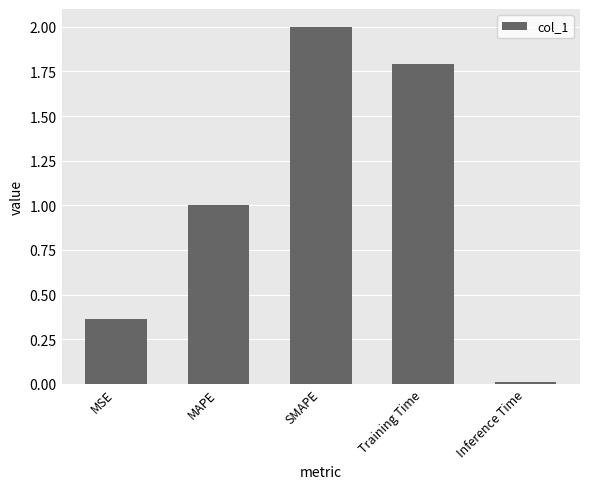

How many categories are shown in the chart?

5